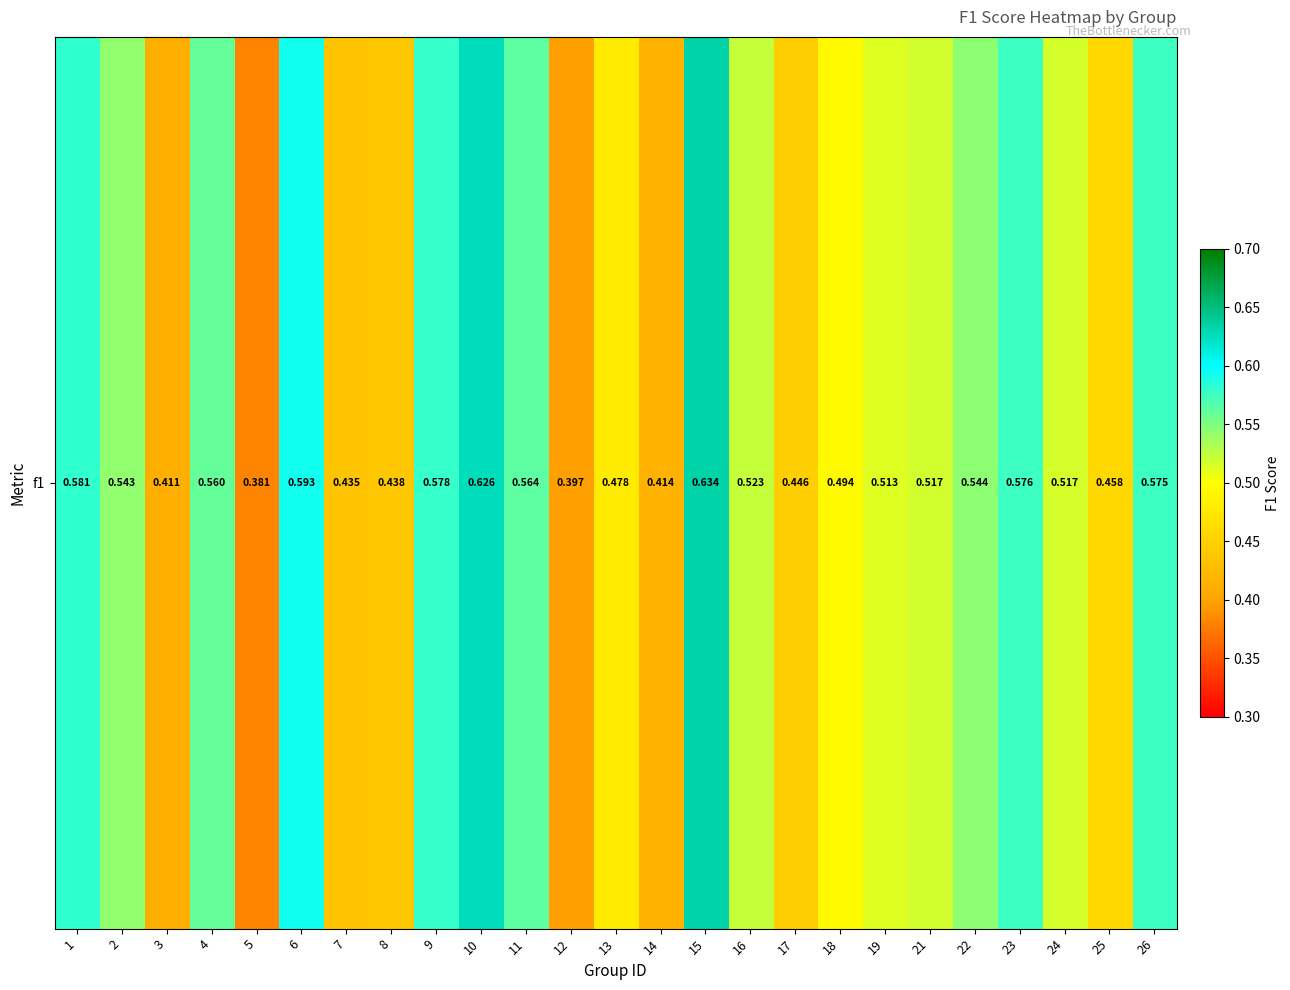

What is the sum of the values at 26 and 22?

1.1